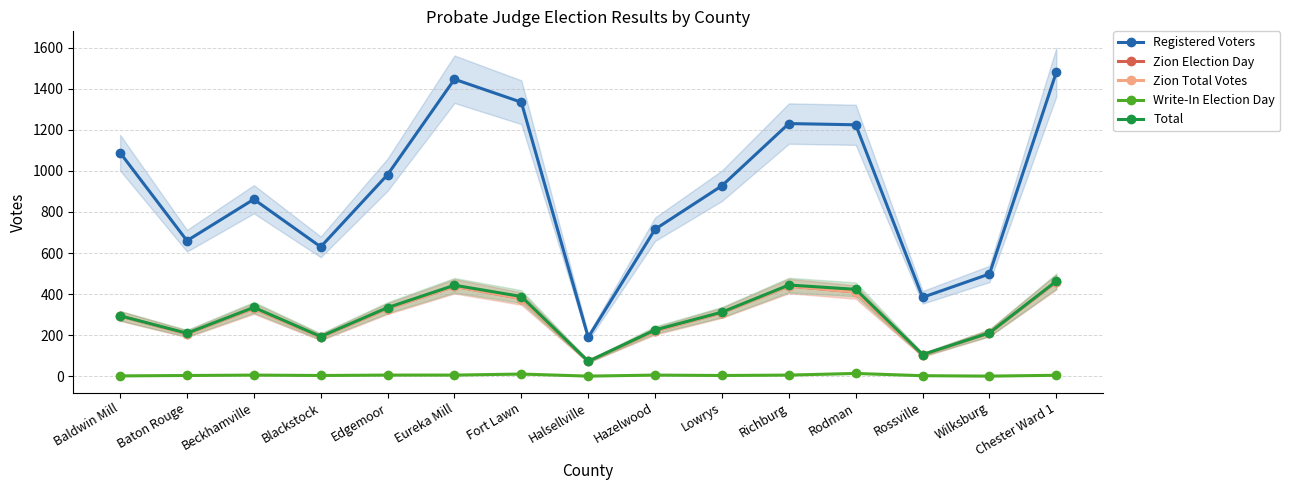

Does the chart display data point markers on the line(s)?

Yes